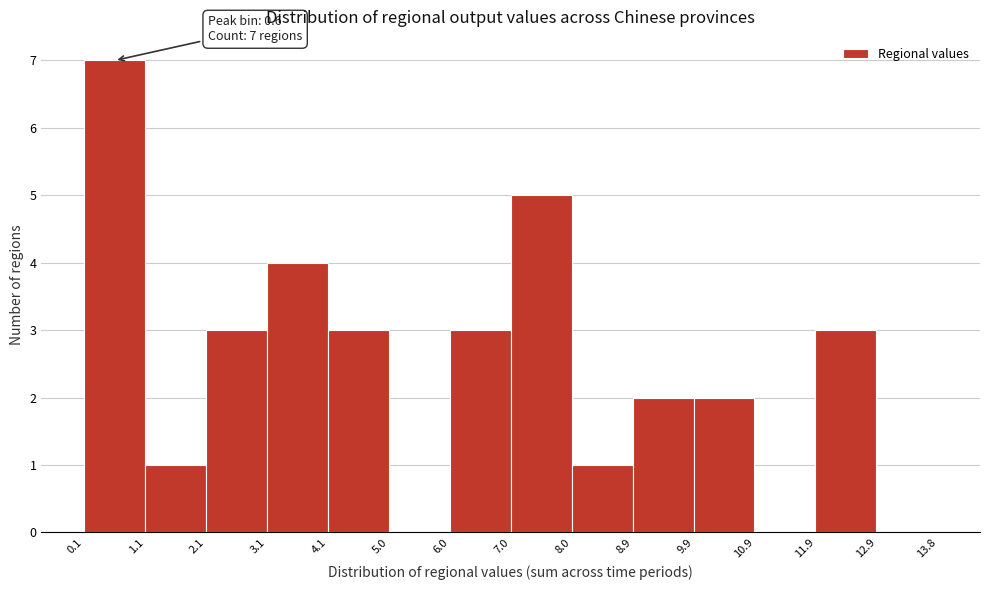

Over which range of the x-axis is the bar tallest?

0.1 to 1.1